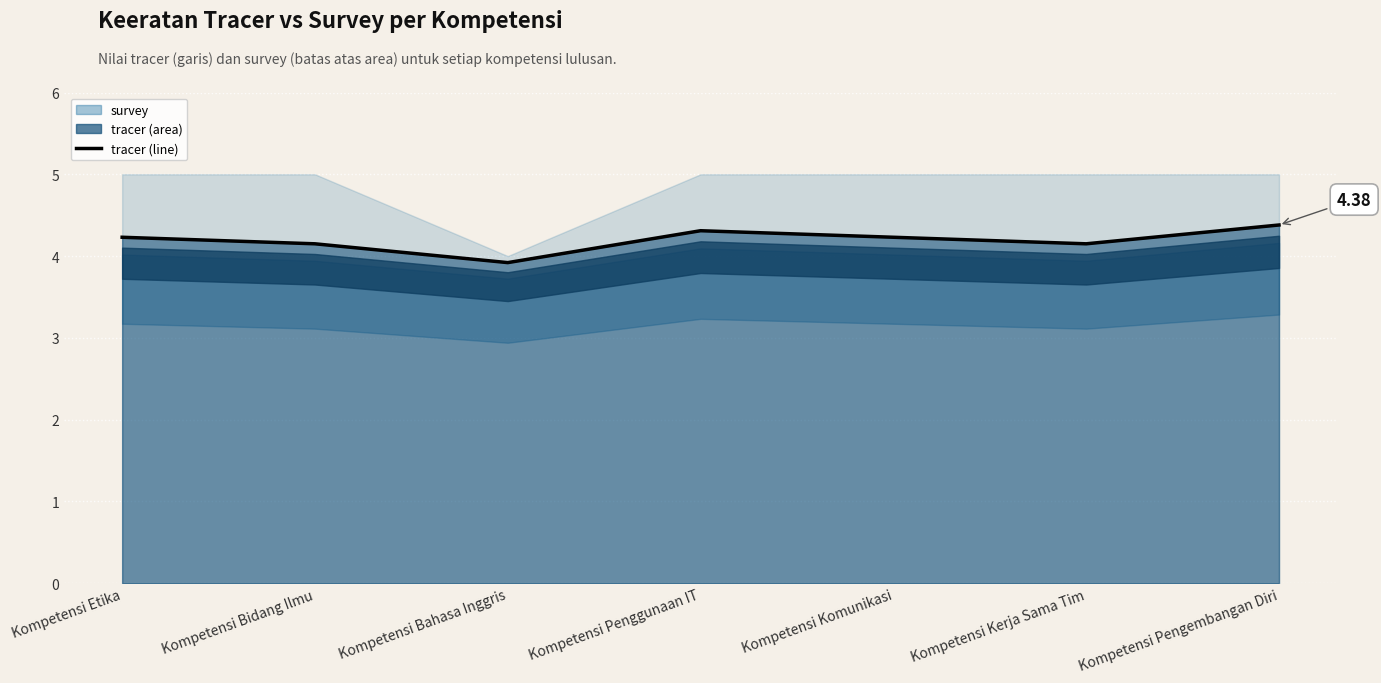

The chart shows a value of 4.2 at Kompetensi Kerja Sama Tim. True or false?

True